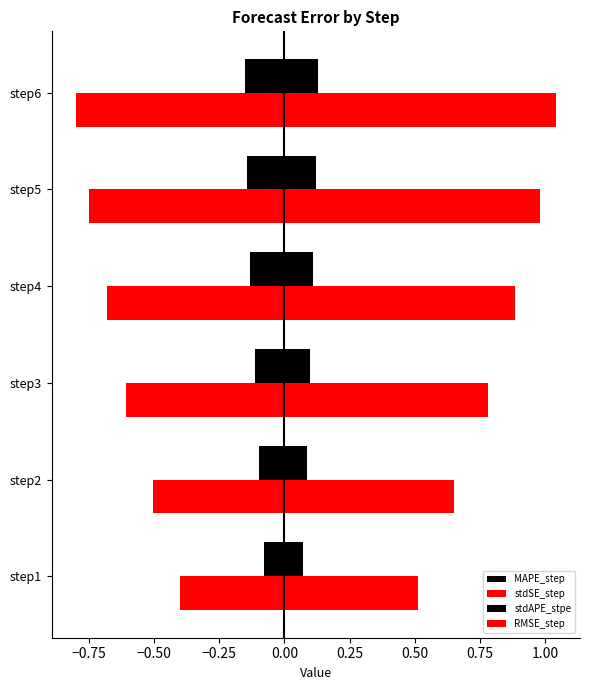

Count the number of data series in this chart.

4